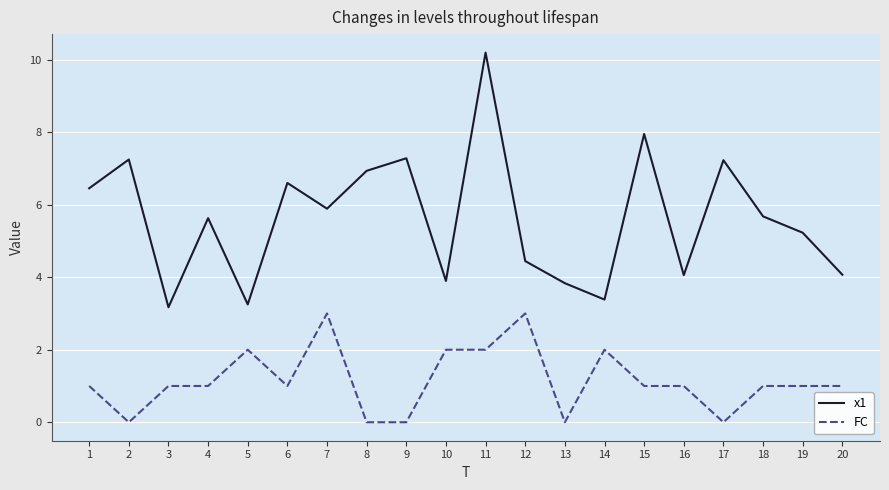

True or false: x1 has a value of 5.4 at 16.

False